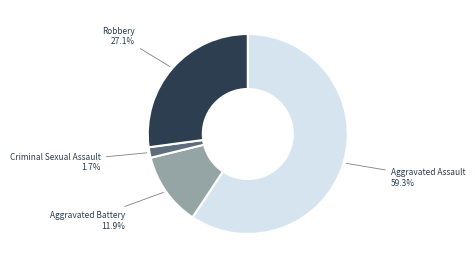

Approximately how many times larger is the value at Aggravated Battery compared to Robbery?

0.4